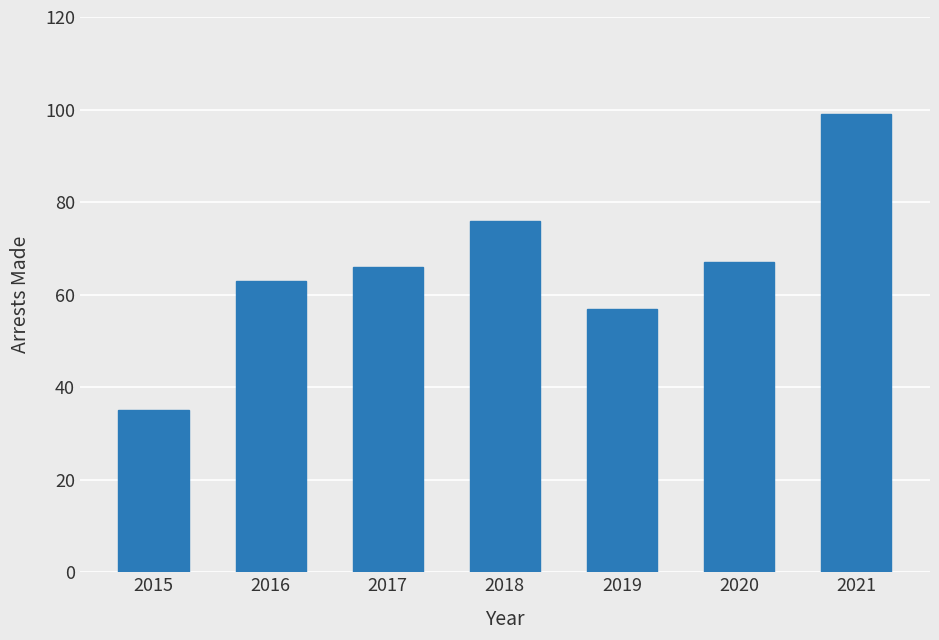

What is the sum of all values?

463